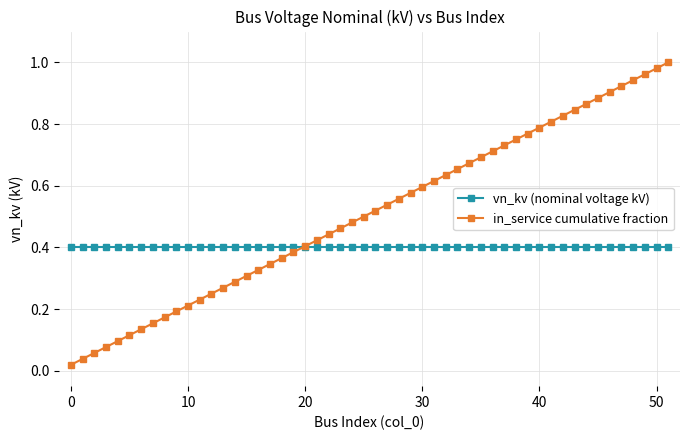

List the series in order of their peak value, highest first.

in_service cumulative fraction, vn_kv (nominal voltage kV)